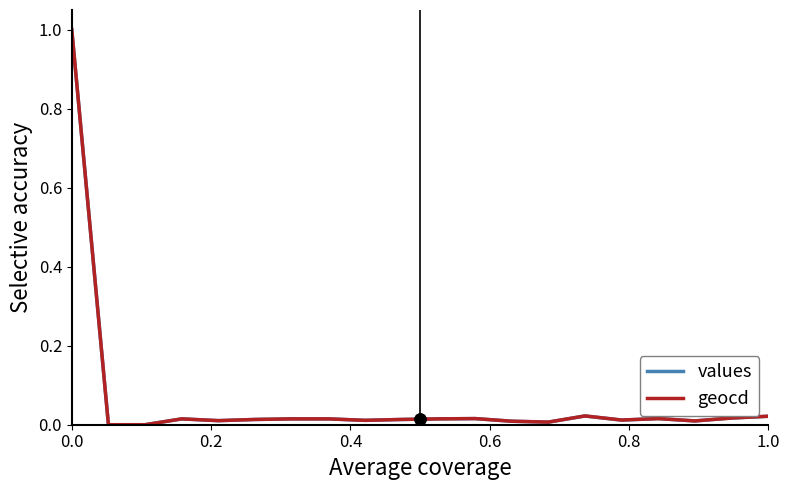

What is the maximum value shown in the chart?

1.0